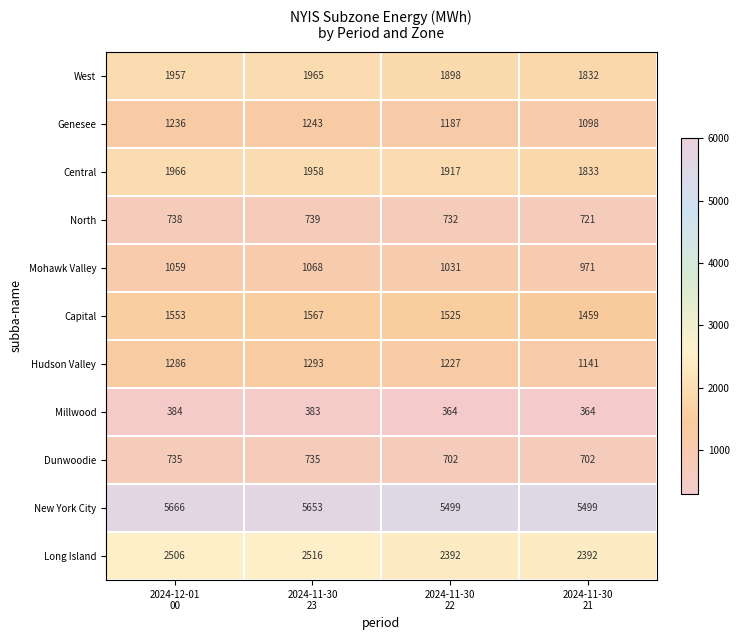

At which category does the chart reach its peak across all series?

2024-12-01
00